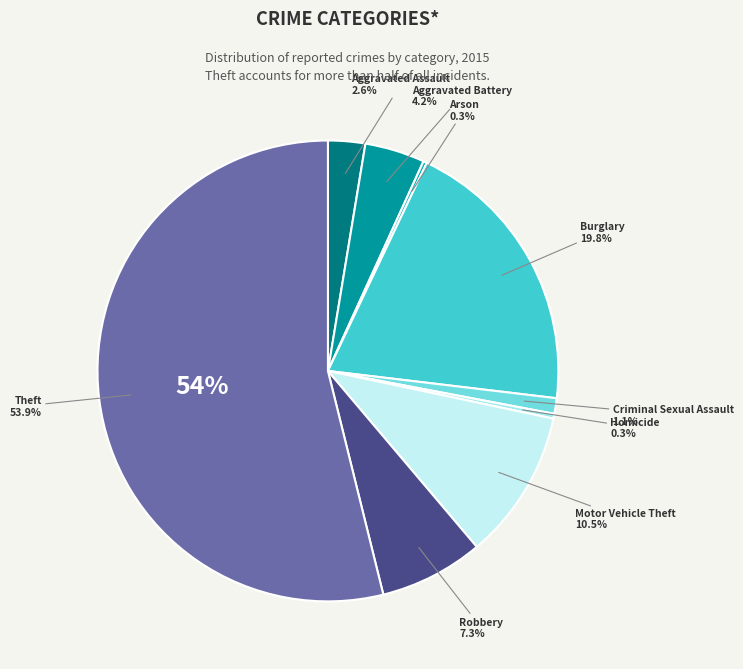

Which slice is the smallest?

Arson